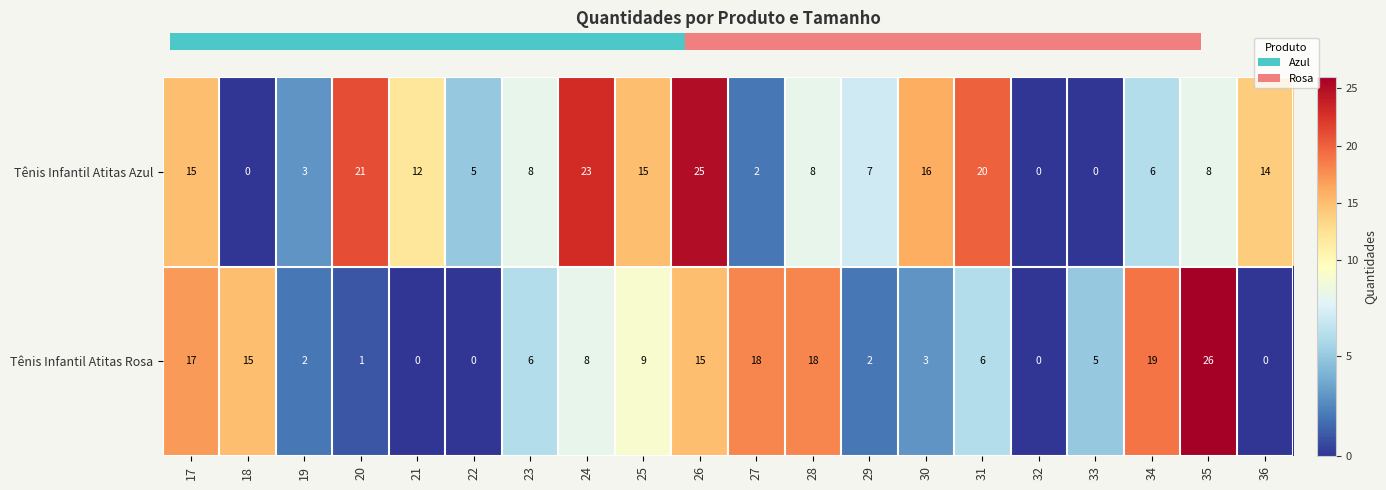

What is the maximum value shown in the chart?

26